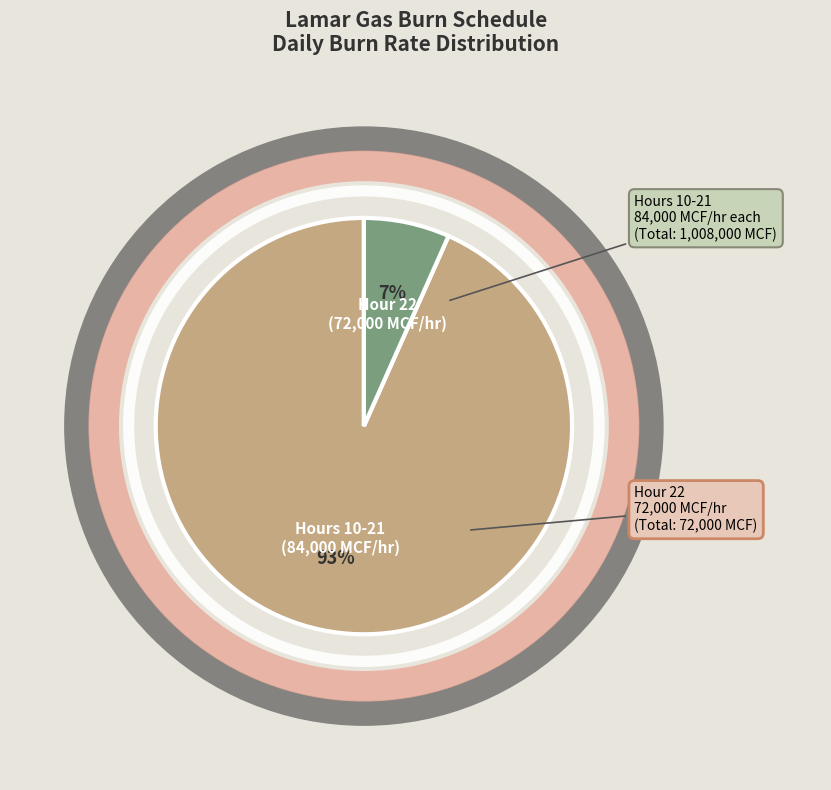

To the nearest percent, what is the average slice percentage?

50%